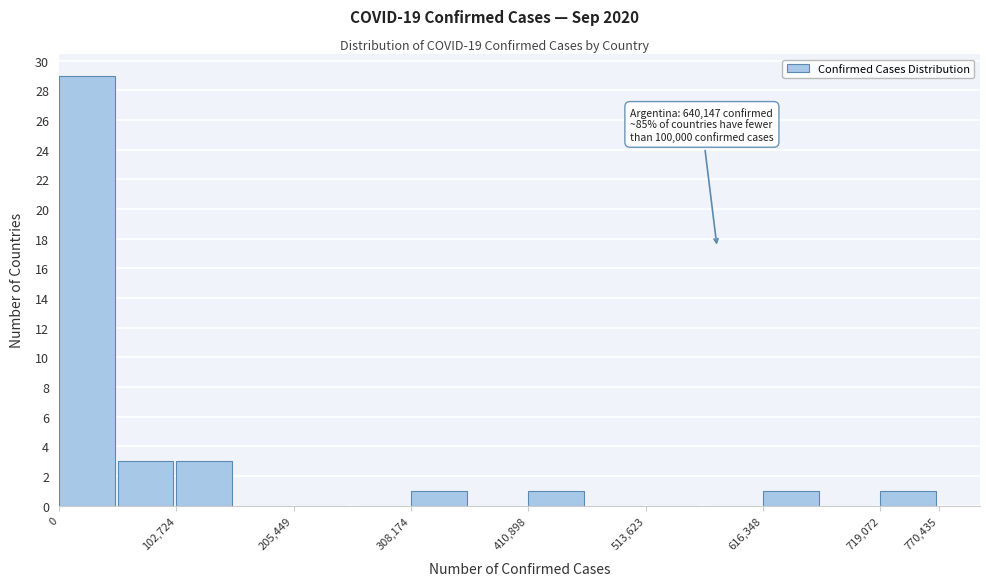

Which range on the x-axis has the tallest bar?

0 to 50000